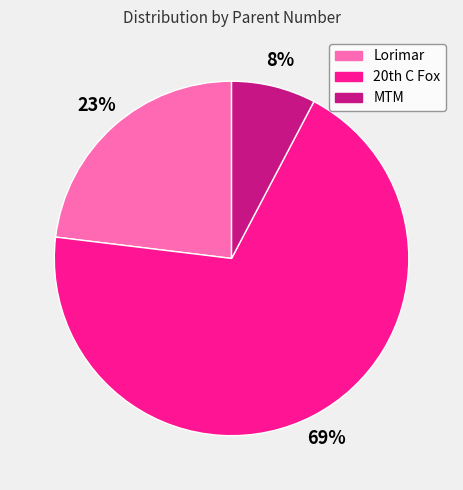

Is MTM the majority of the pie?

No